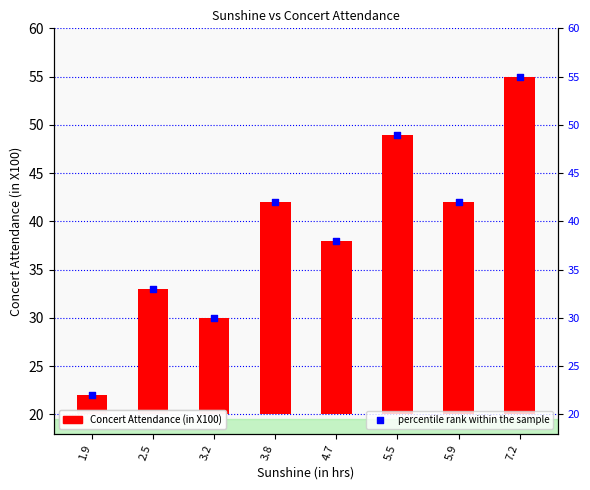

What is the total value across all series at 5.5?

78